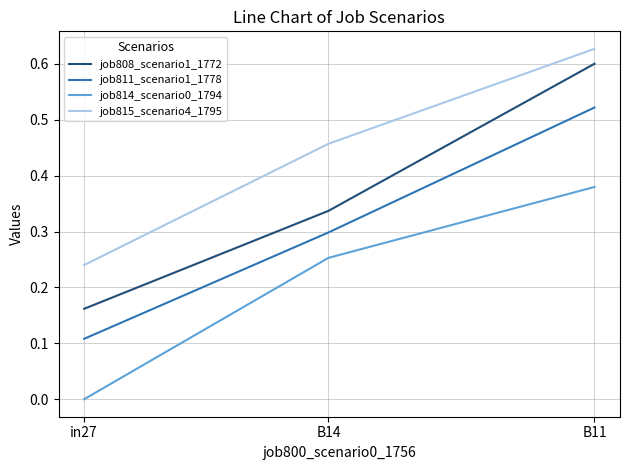

Which series has the largest range (max minus min)?

job808_scenario1_1772